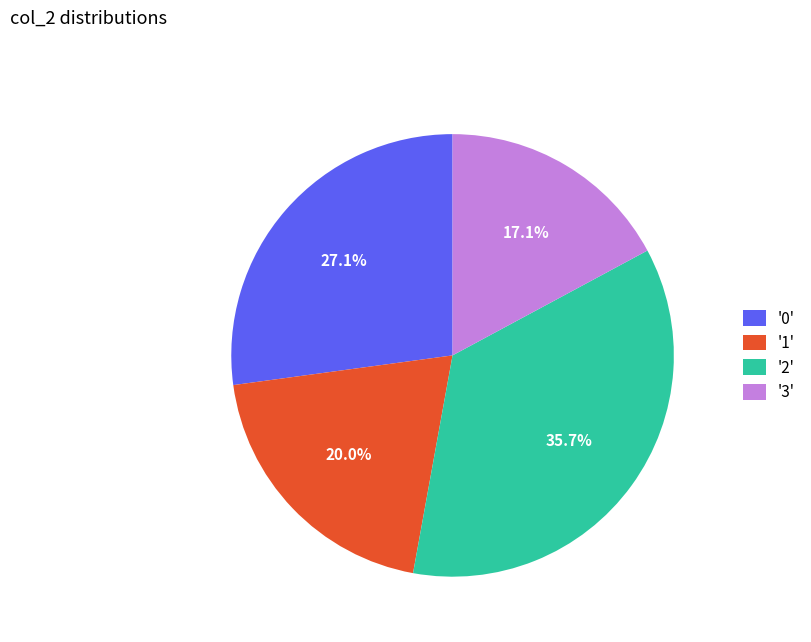

To the nearest percent, what is the difference between the largest and smallest slice percentages?

19%